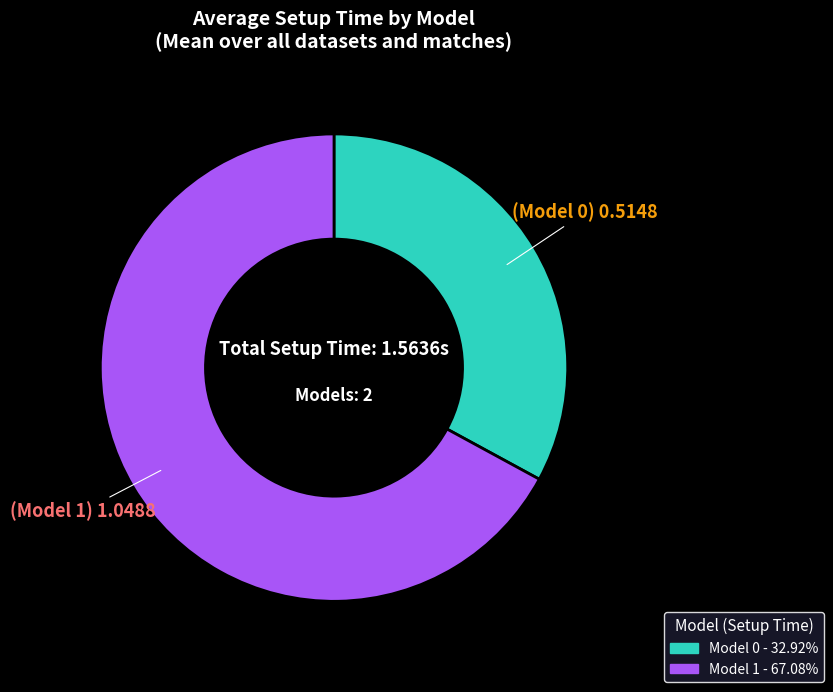

What is the smallest slice in the pie chart?

Model 0